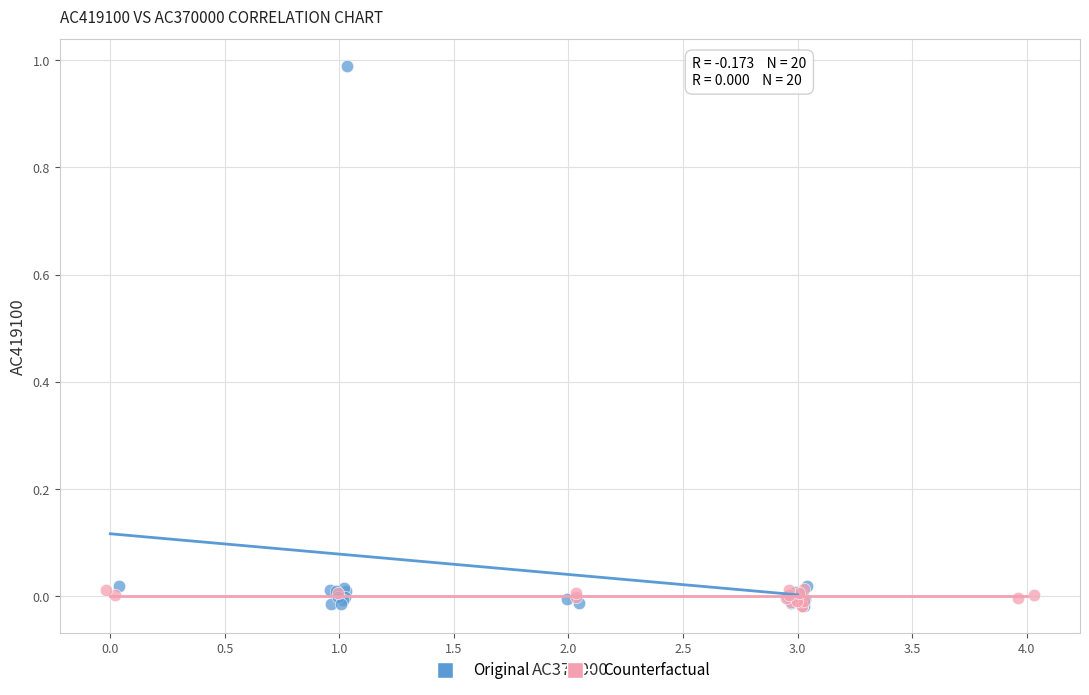

Which series reaches the maximum Y coordinate?

Original